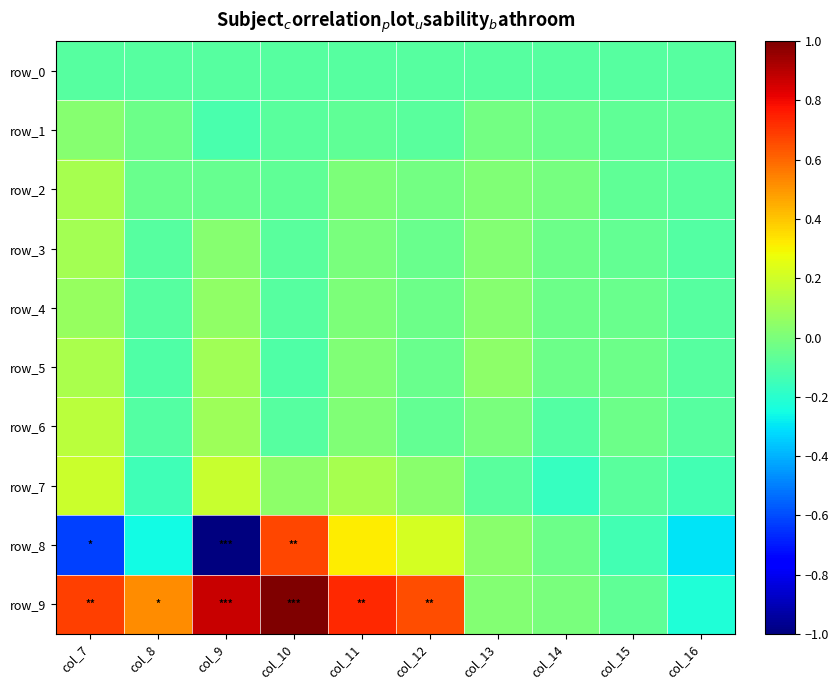

How many data points in row_1 are less than 0?

9